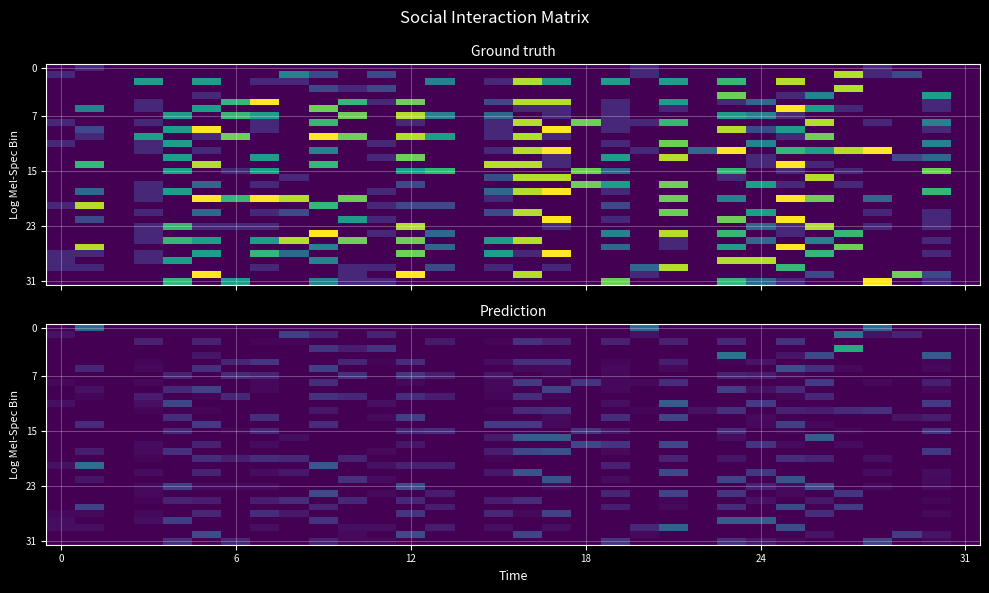

At how many categories does at least one series exceed 4?

1